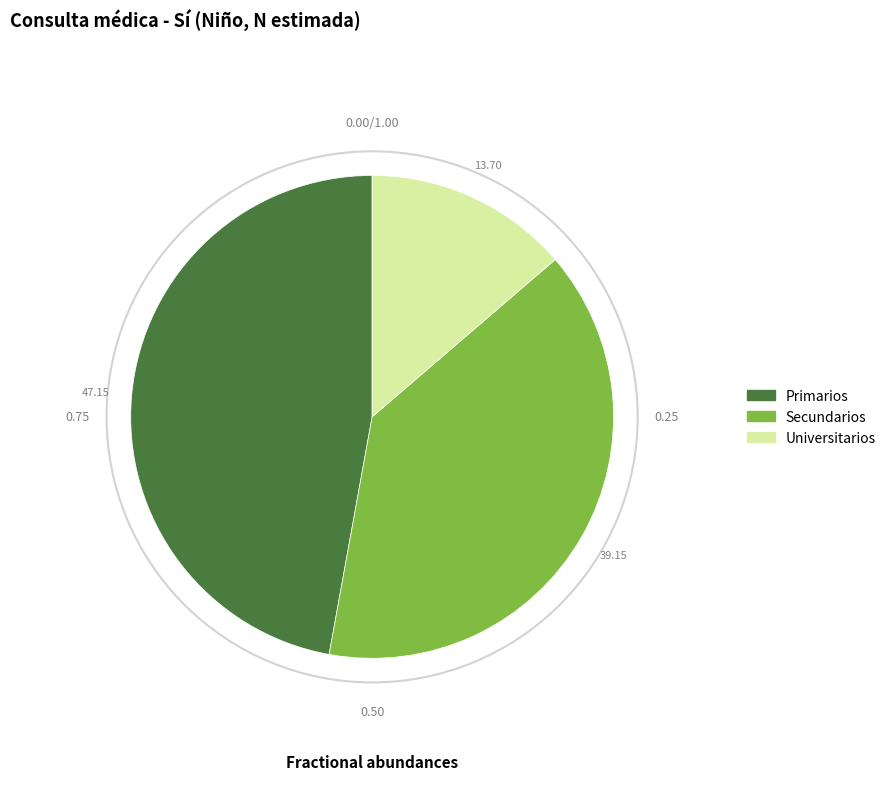

Does any single category account for the majority?

No